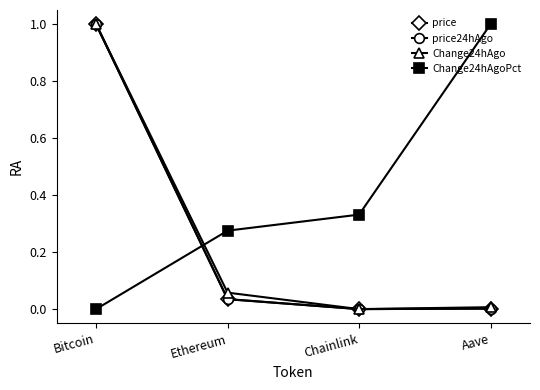

True or false: price has a value of -0.4 at Chainlink.

False